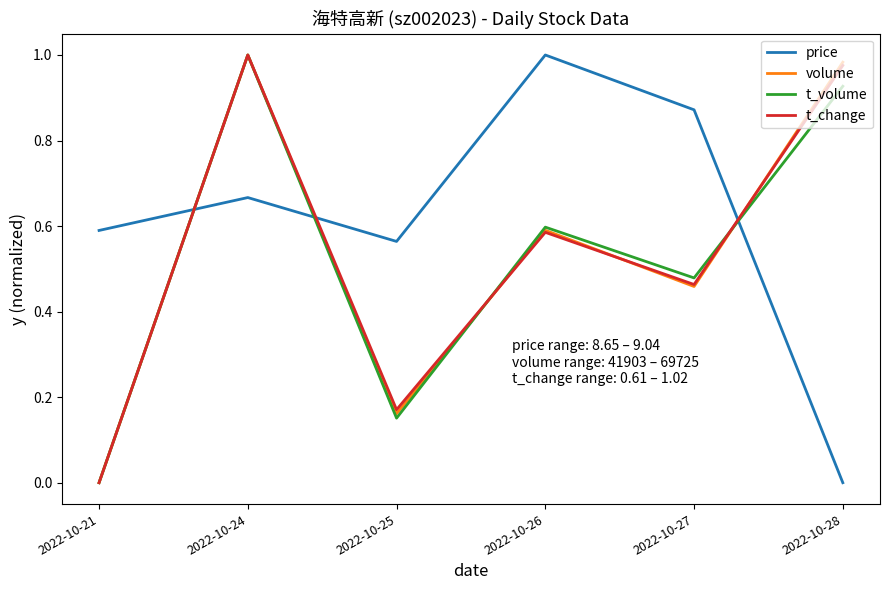

At which label does price reach its peak?

2022-10-26